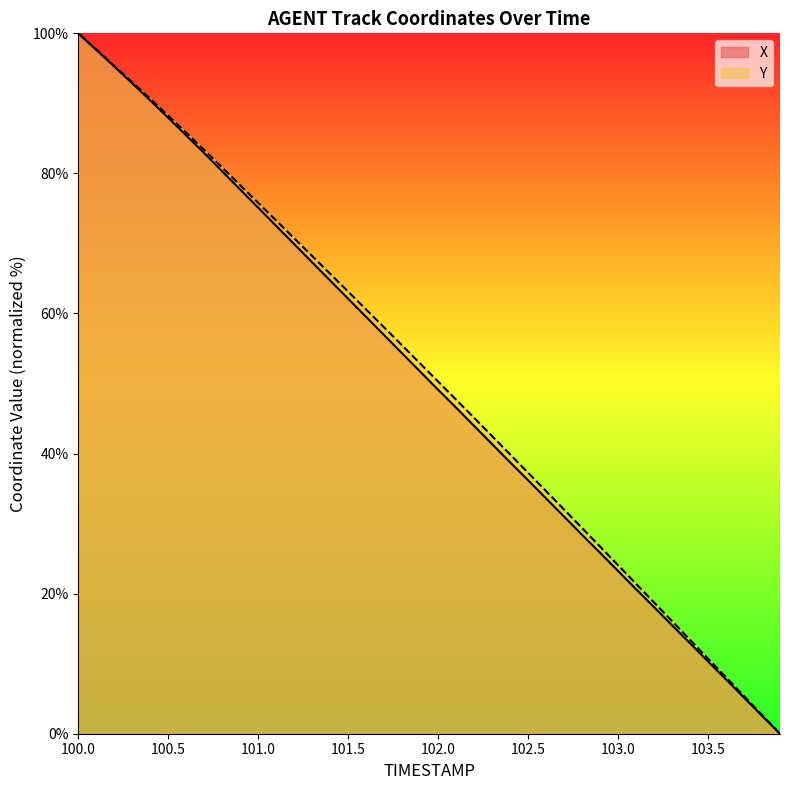

True or false: X and Y intersect in this chart.

False